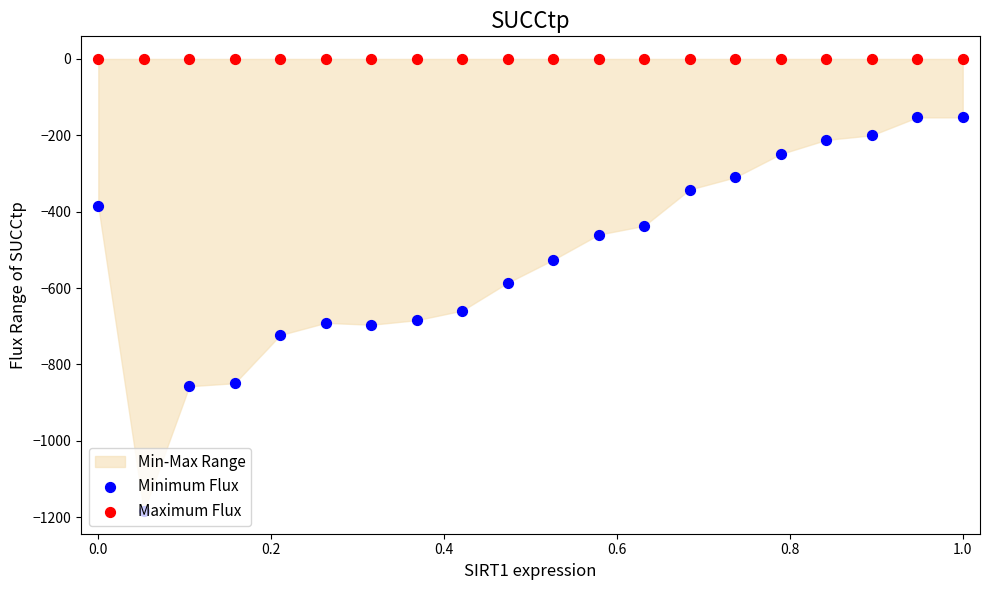

Which series has the widest spread of Y values?

Minimum Flux